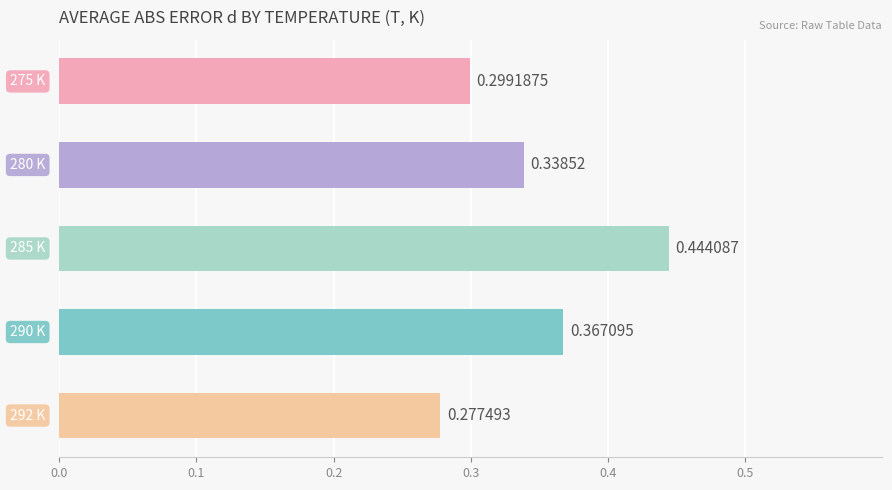

Are the bars horizontal?

Yes